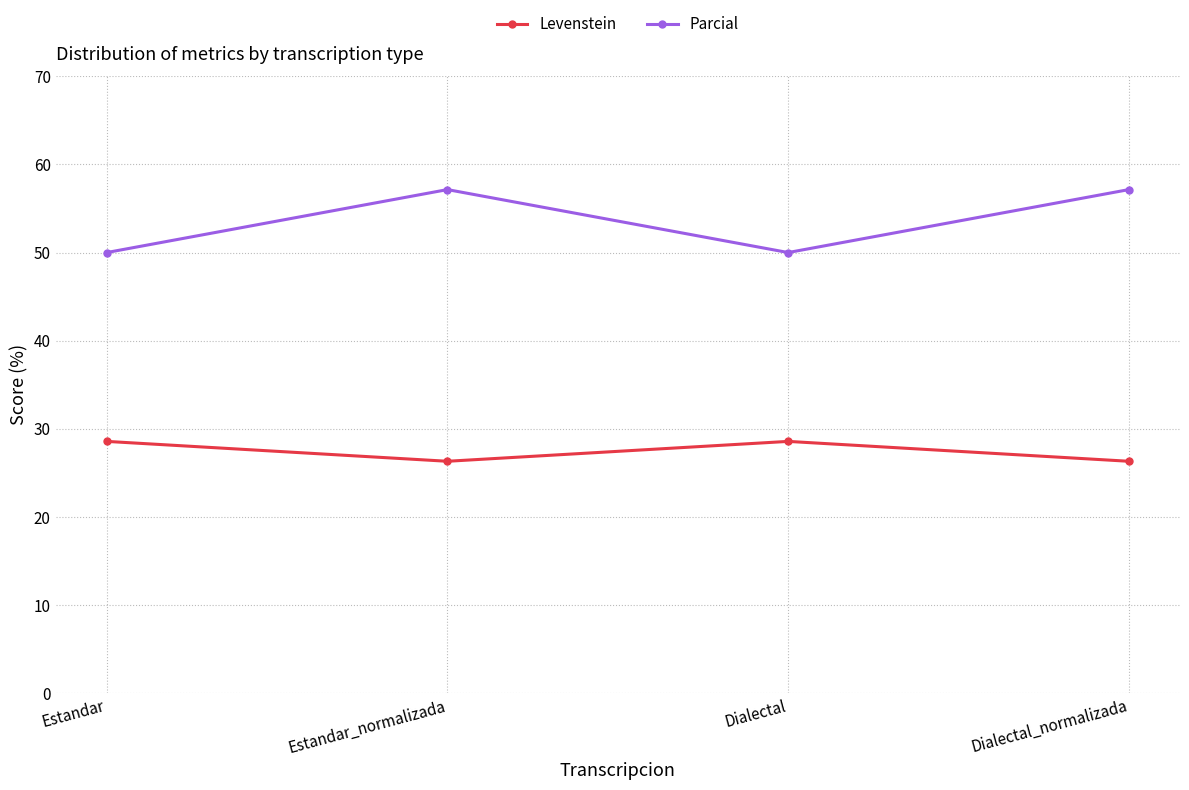

True or false: Parcial and Levenstein intersect in this chart.

False